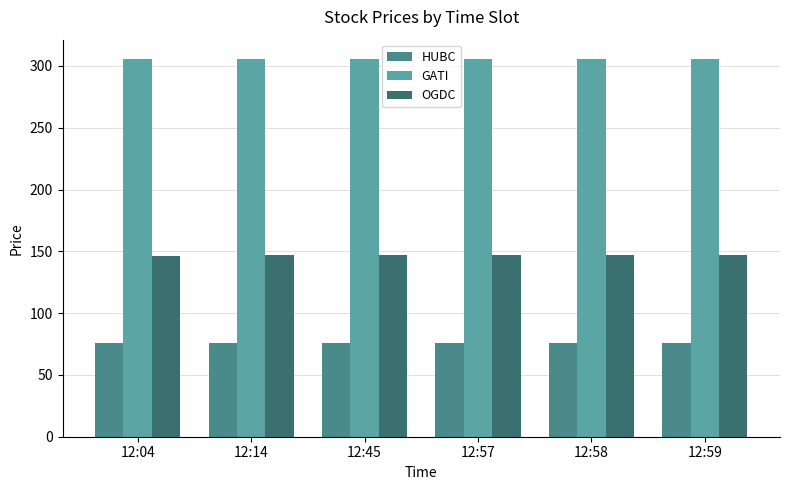

What is the average value of the HUBC series?

76.0